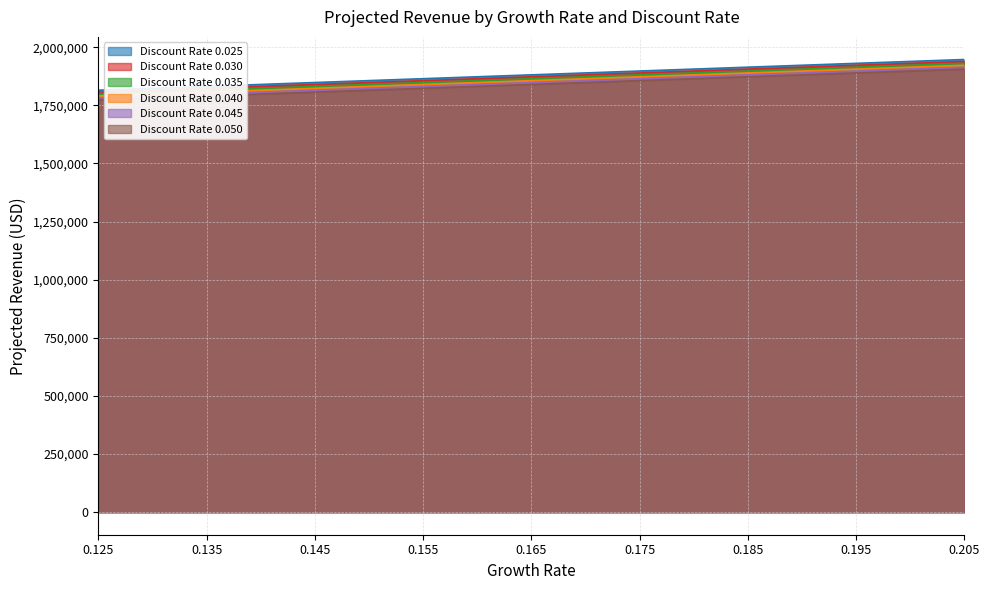

Which series has the largest range (max minus min)?

Discount Rate 0.025